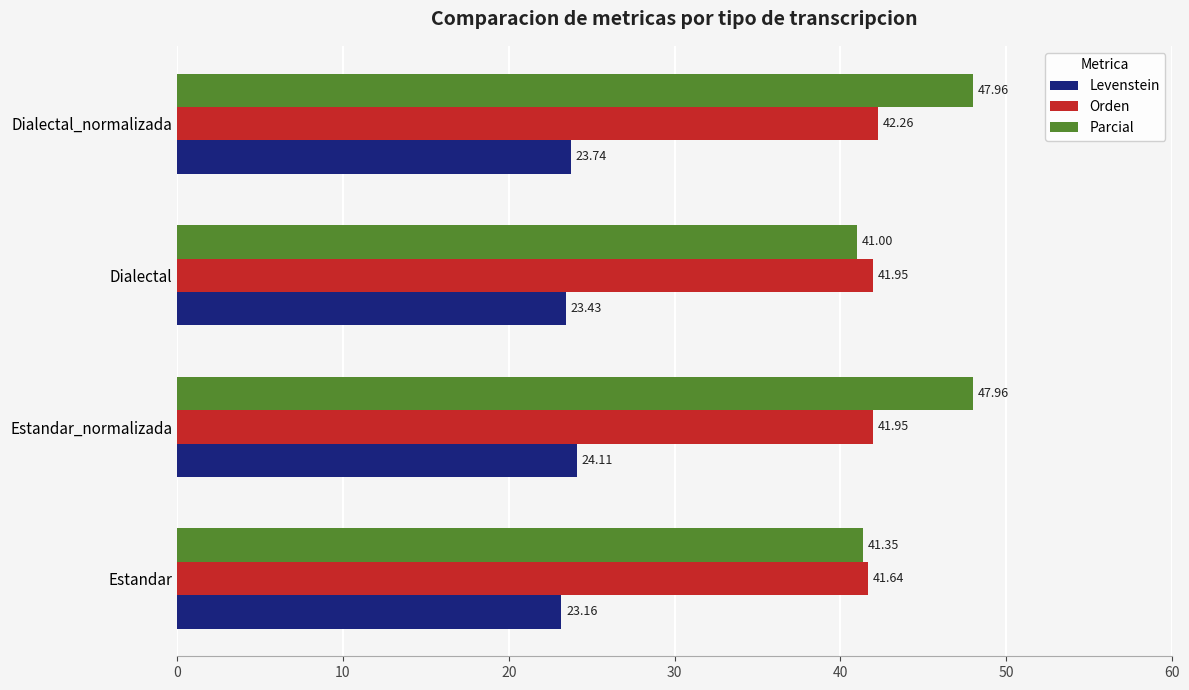

At which label does Levenstein reach its minimum?

Estandar